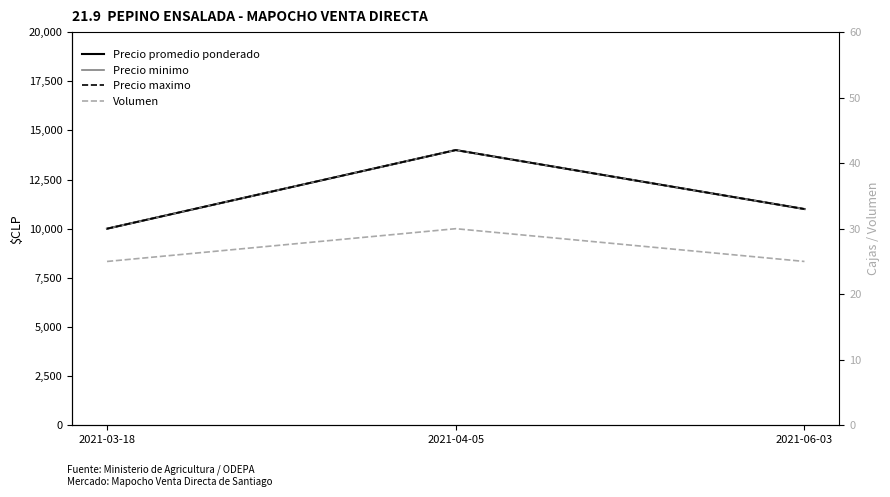

What is the difference between the maximum and second lowest values in the Precio minimo series?

3000